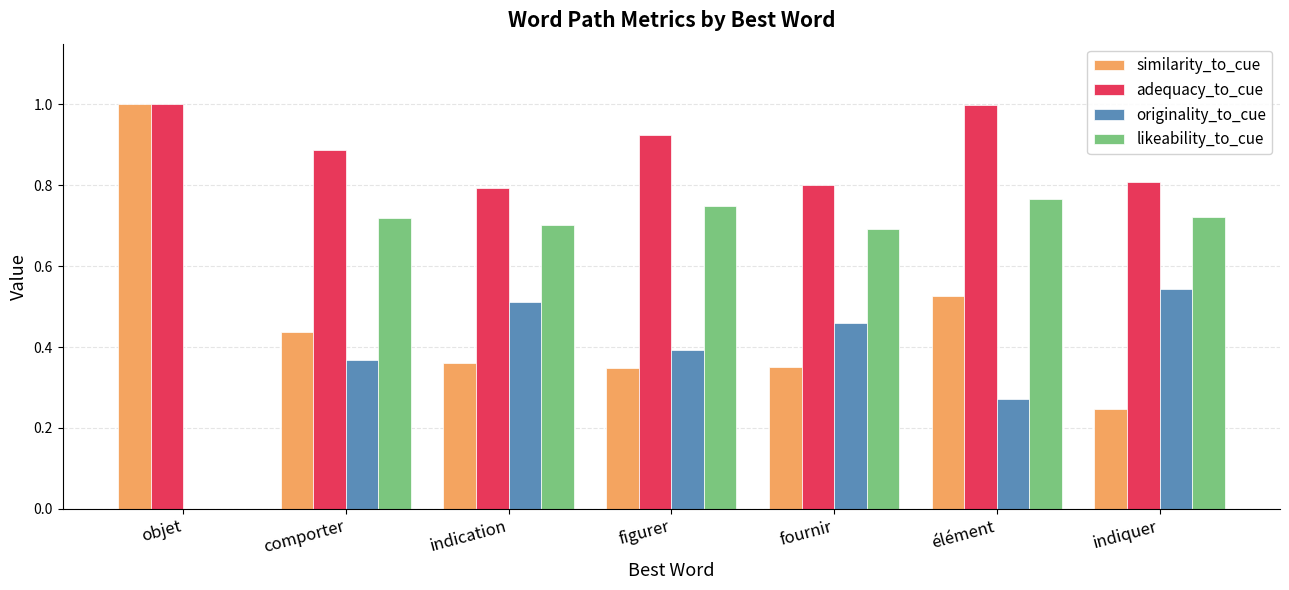

What is the sum of all originality_to_cue values?

2.5